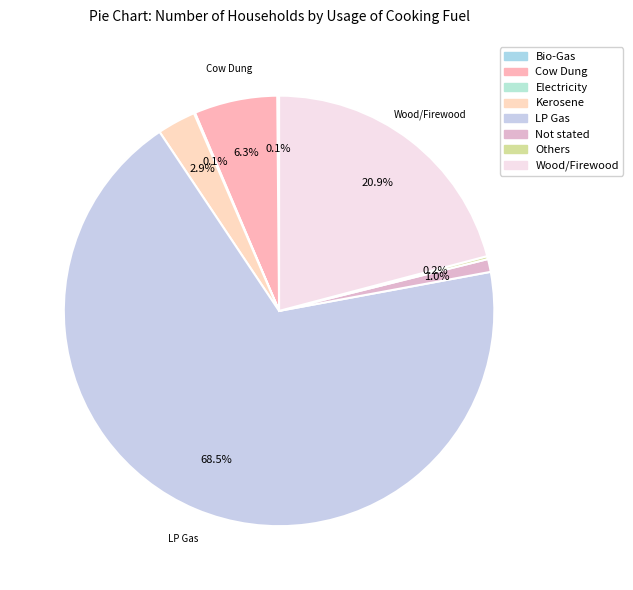

What percentage is NOT represented by Cow Dung?

93.7%